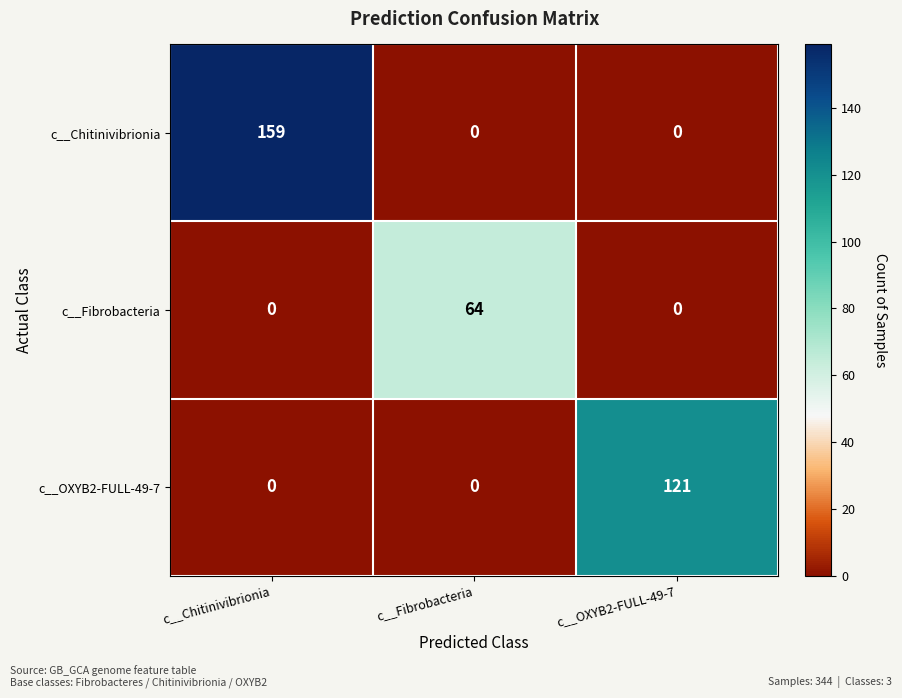

The value of c__Fibrobacteria at c__Fibrobacteria is 23. True or false?

False